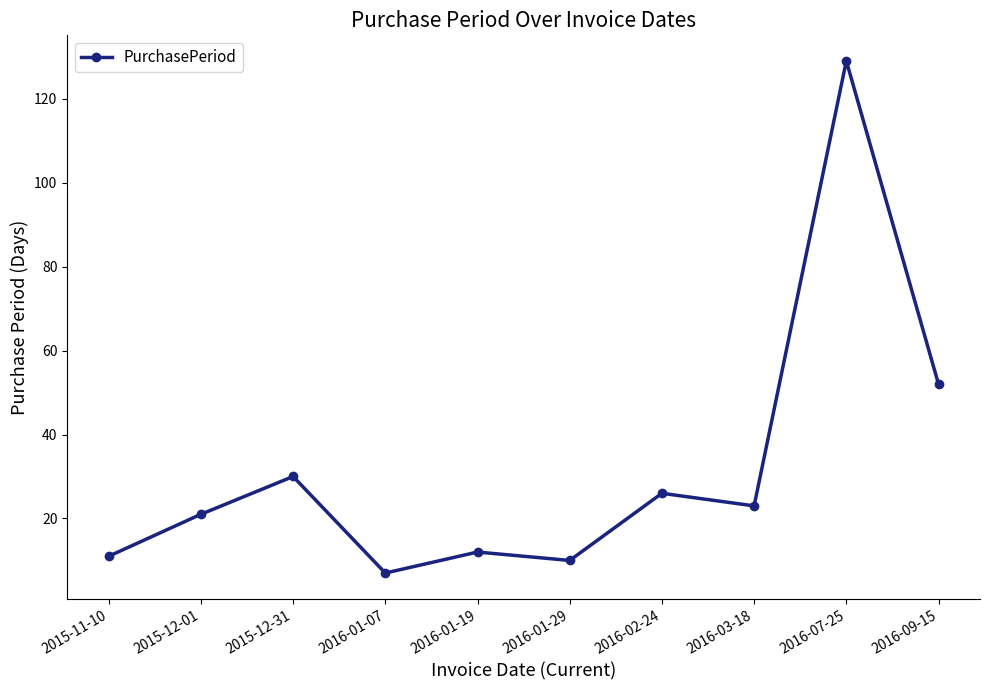

How many categories are shown in the chart?

10